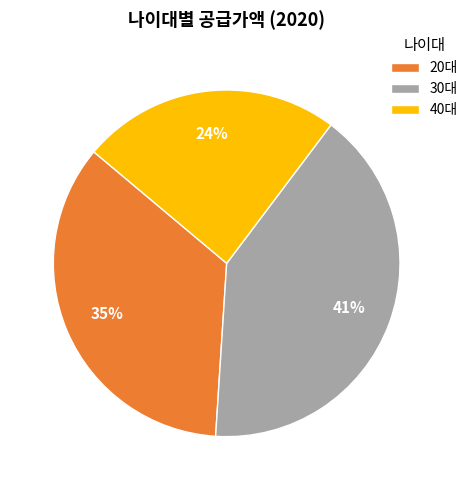

Rank the categories by value from highest to lowest.

30대, 20대, 40대